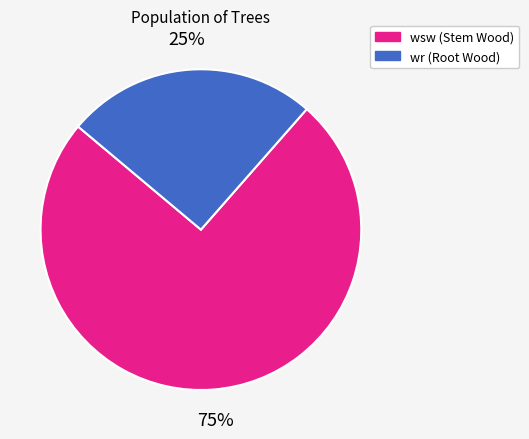

What is the largest slice in the pie chart?

wsw